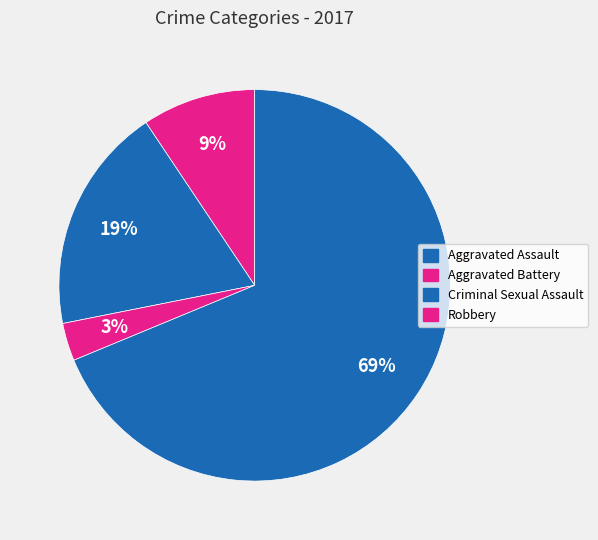

To the nearest percent, what is the difference between the Aggravated Assault and Criminal Sexual Assault slice percentages?

6%